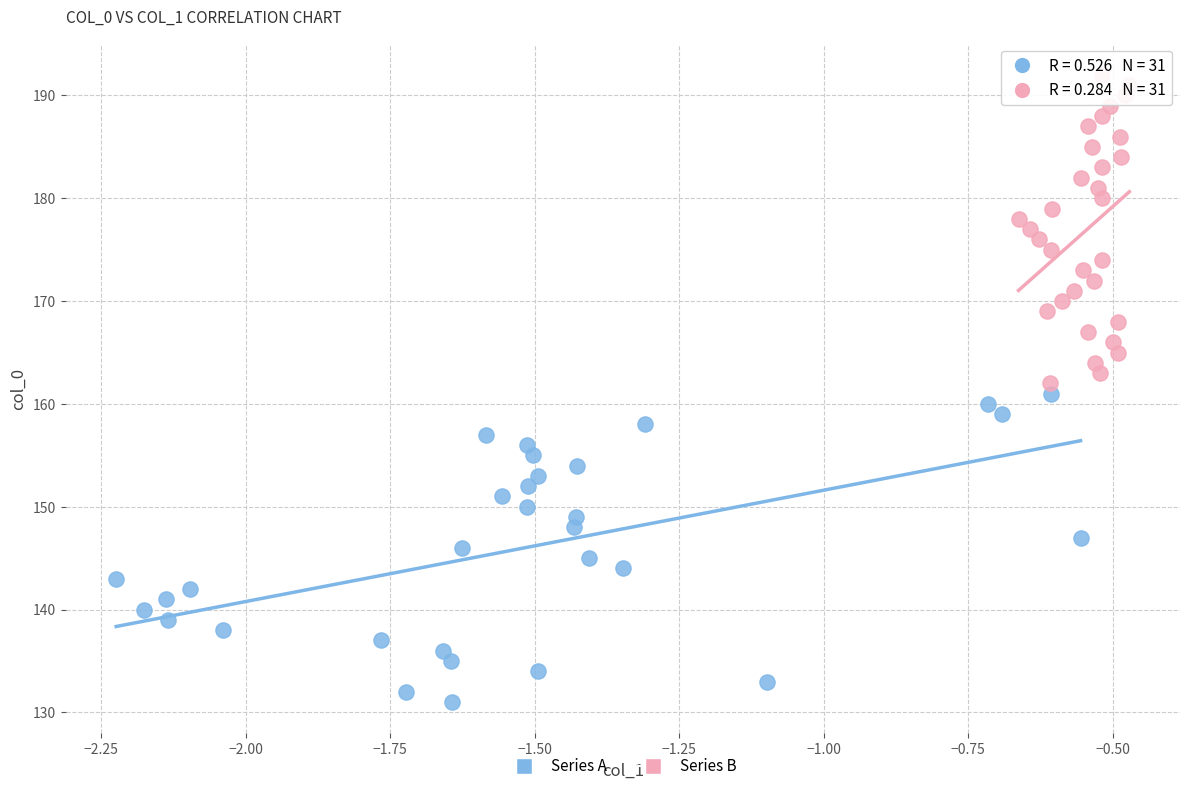

Which series contains the lowest Y value?

Series A